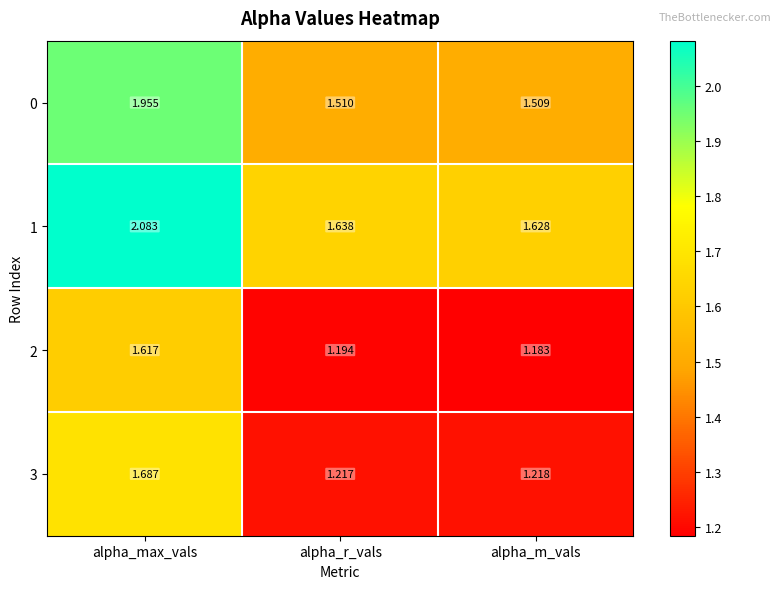

At which category does the chart reach its minimum across all series?

alpha_m_vals